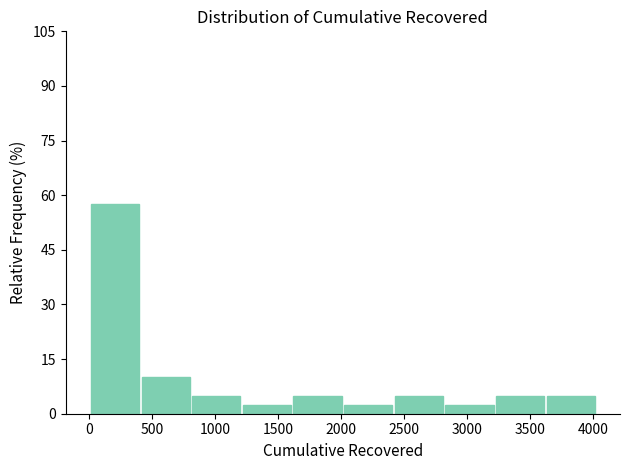

Reading left to right, transcribe this chart: for each bar, give the range it covers on the x-axis and its height. Neither the bar edges nor the heights are printed on the chart, so give them approximately, as read against the axes.

0 to 400: 58
400 to 800: 10
800 to 1200: 6
1200 to 1600: 2
1600 to 2000: 6
2000 to 2400: 2
2400 to 2800: 6
2800 to 3200: 2
3200 to 3600: 6
3600 to 4050: 6